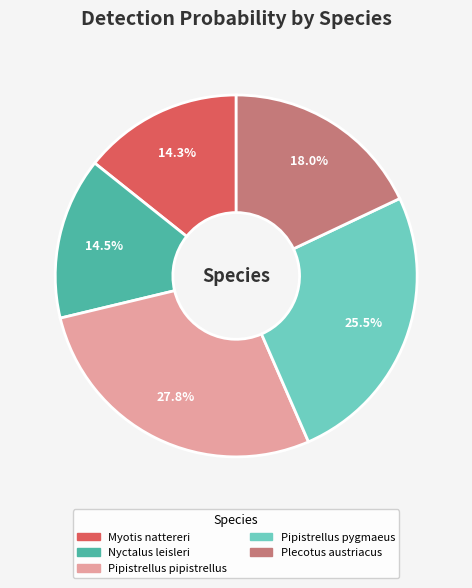

Which has a higher value, Plecotus austriacus or Pipistrellus pygmaeus?

Pipistrellus pygmaeus